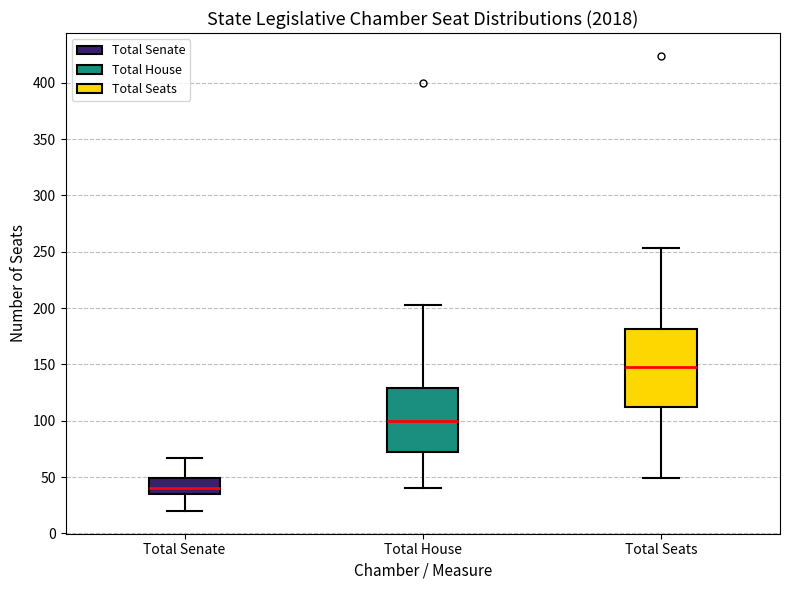

Which box has the highest median line?

Total Seats